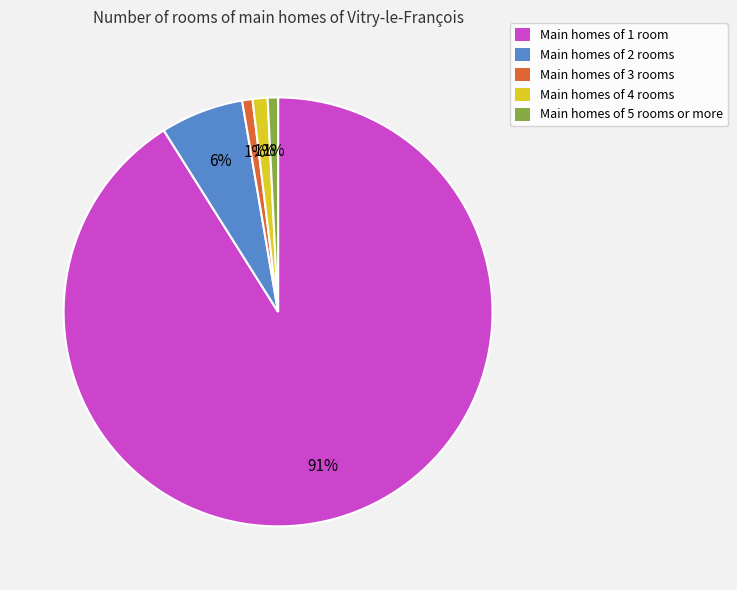

To the nearest percent, what portion does Main homes of 2 rooms represent?

6%